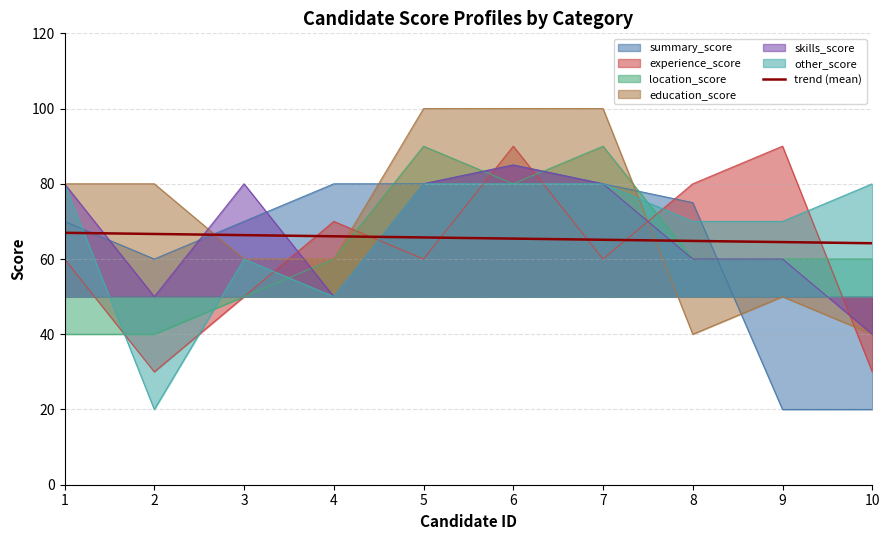

At which category is the sum across all series the highest?

6